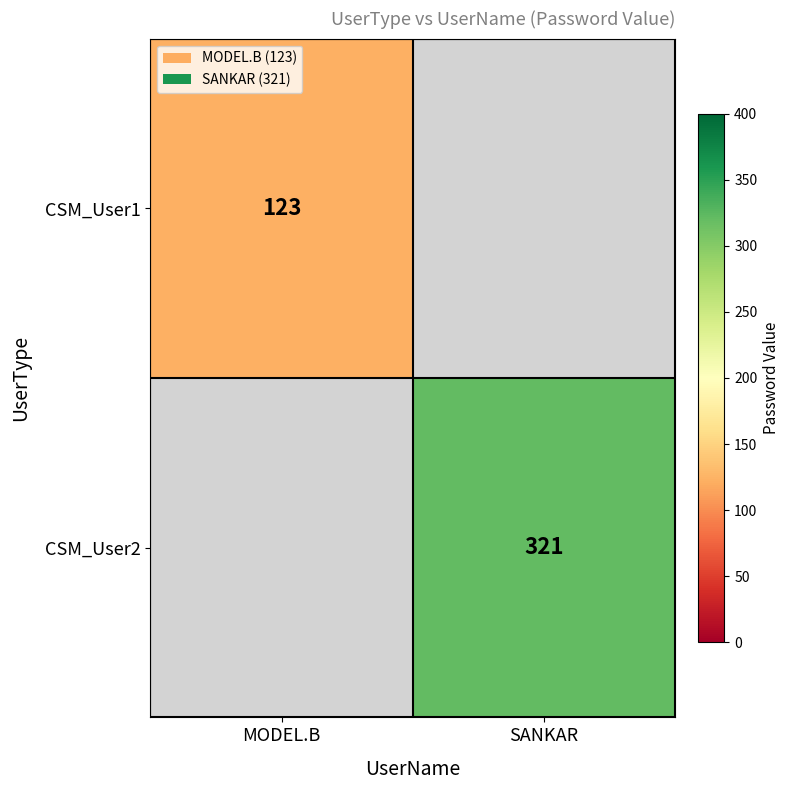

Is it true that CSM_User2 equals 198.6 at SANKAR?

False